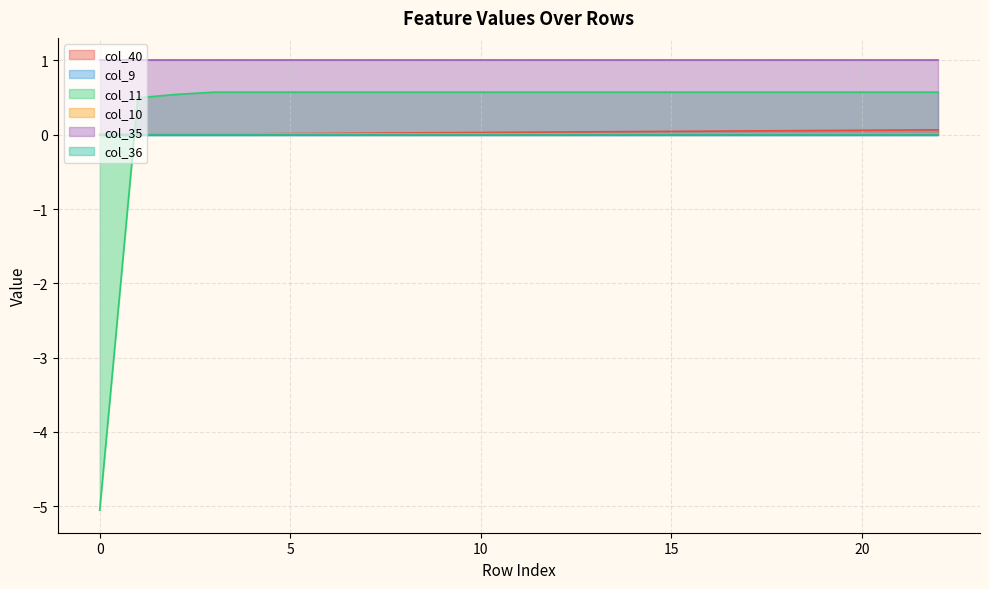

What is the sum of the col_35 line values at 13 and 7?

2.0